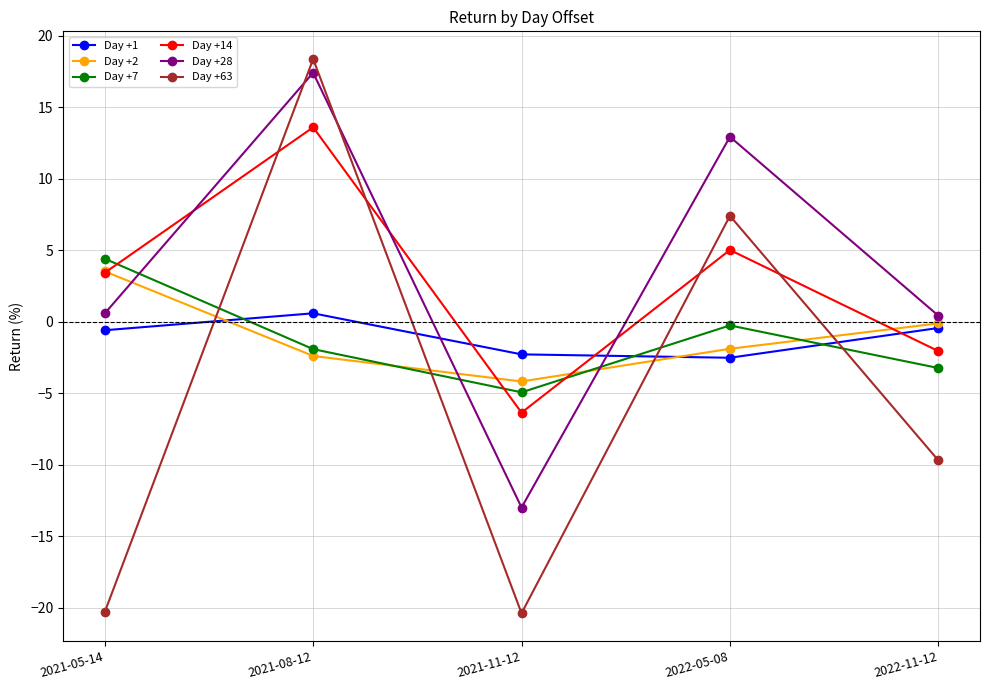

At which category is the sum across all series the highest?

2021-08-12